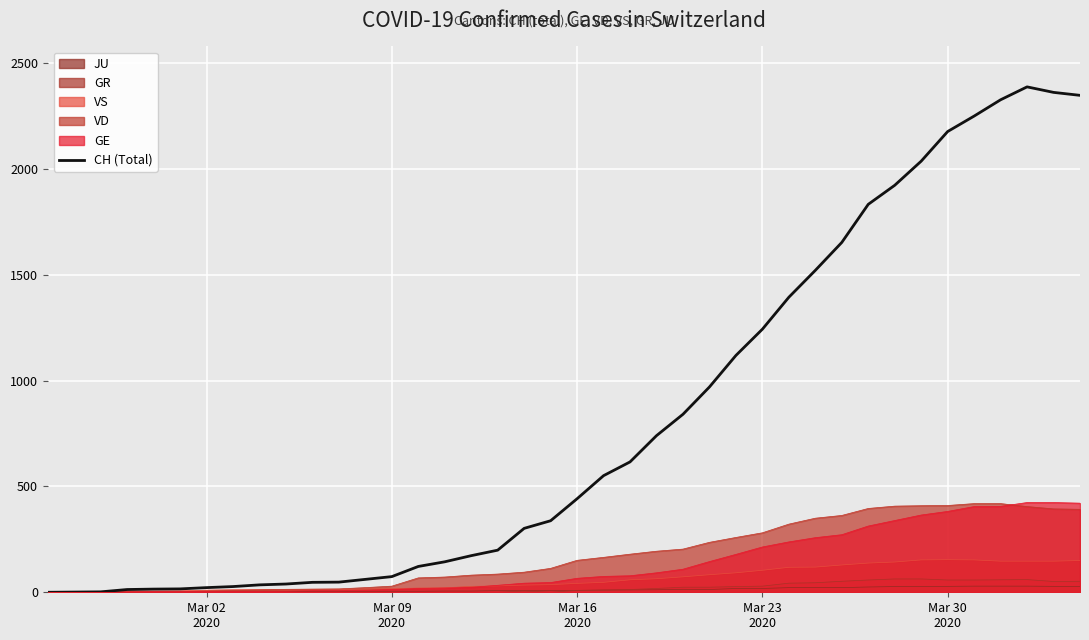

Reading left to right, extract all data points from this chart.

0	1	2	13	15	16	22	27	35	39	47	48	61	74	122	144	173	199	302	338	442	551	616	740	841	970	1119	1243	1394	1521	1653	1833	1923	2037	2177	2250	2327	2388	2362	2348